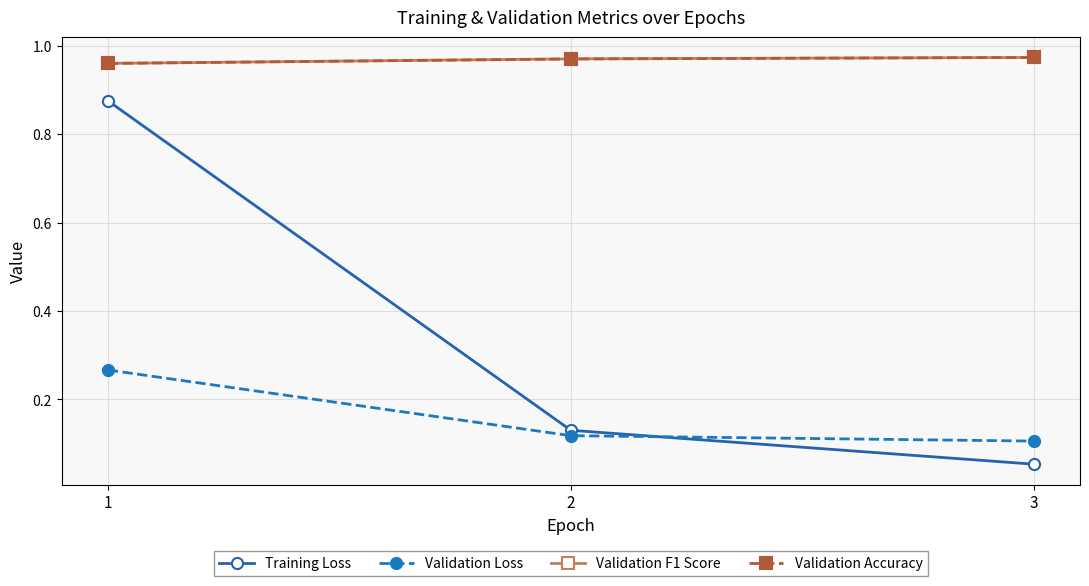

How many lines are shown in the chart?

4